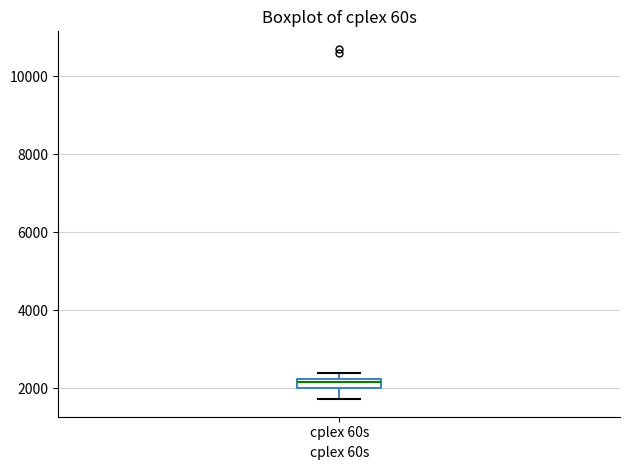

Where is the upper edge of the box for cplex 60s on the y-axis? The values are not printed on the chart, so give them approximately, as read against the axis.

2200